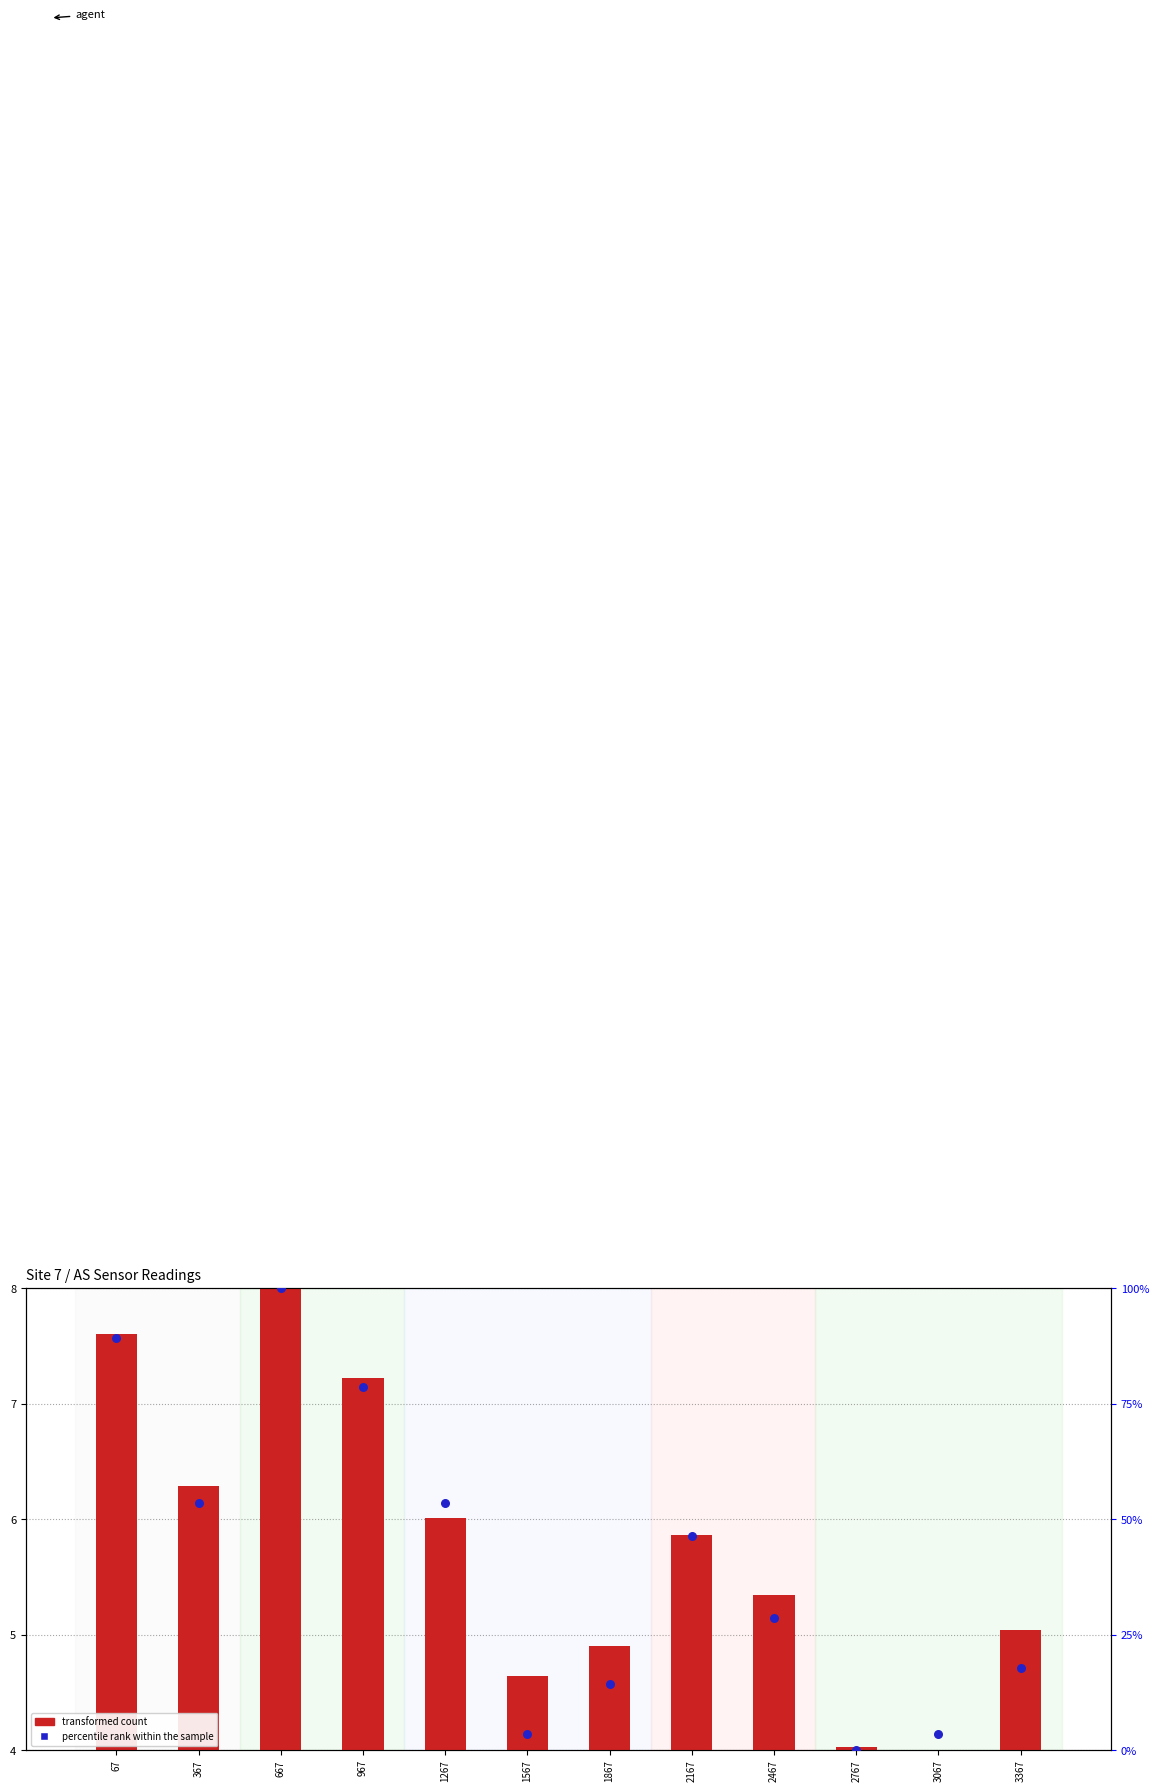

At how many categories does at least one series exceed 78?

3